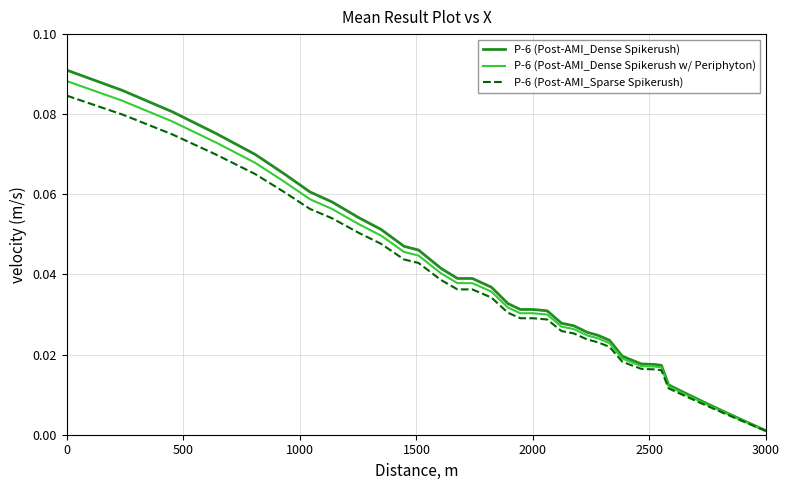

Which series has the largest range (max minus min)?

P-6 (Post-AMI_Dense Spikerush)